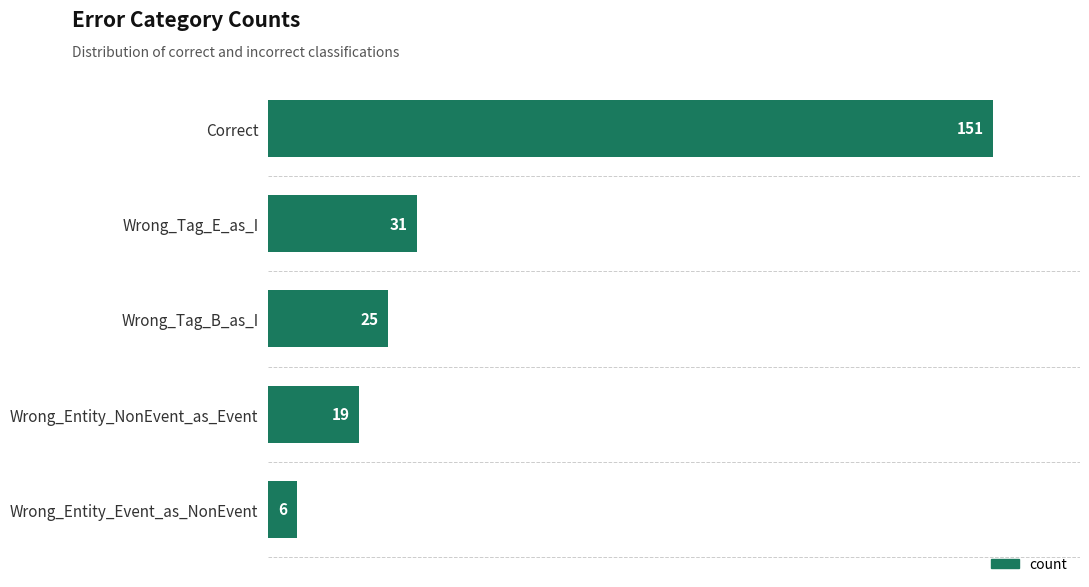

Between Wrong_Entity_NonEvent_as_Event and Wrong_Entity_Event_as_NonEvent, which is larger?

Wrong_Entity_NonEvent_as_Event